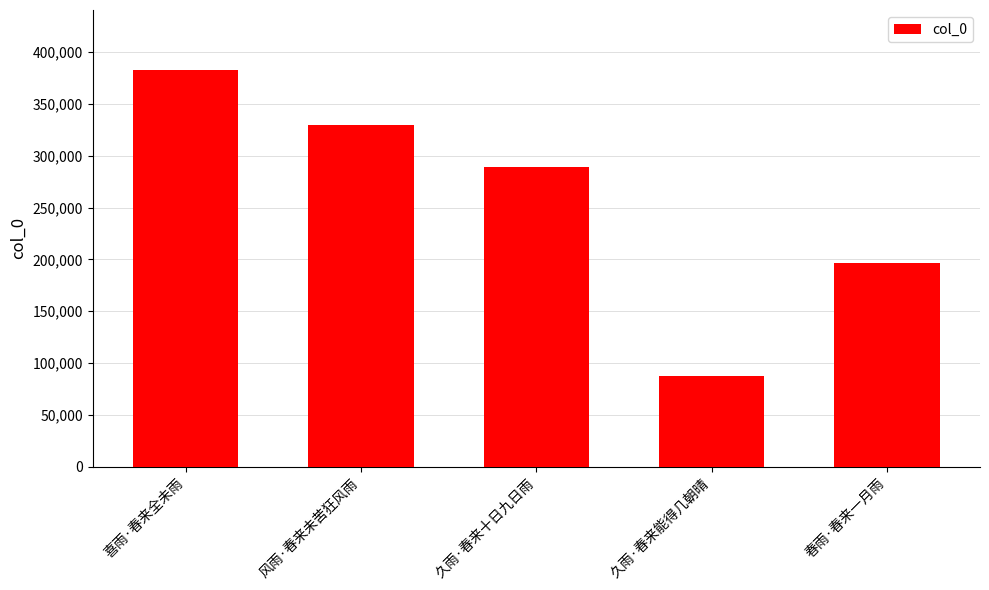

What is the ratio of the value at 春雨·春来一月雨 to the value at 风雨·春来未苦狂风雨?

0.6